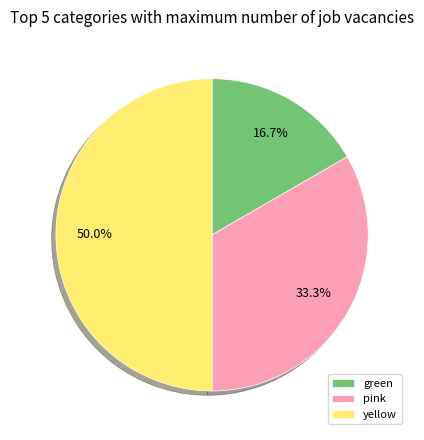

Rank the categories by value from lowest to highest.

green, pink, yellow